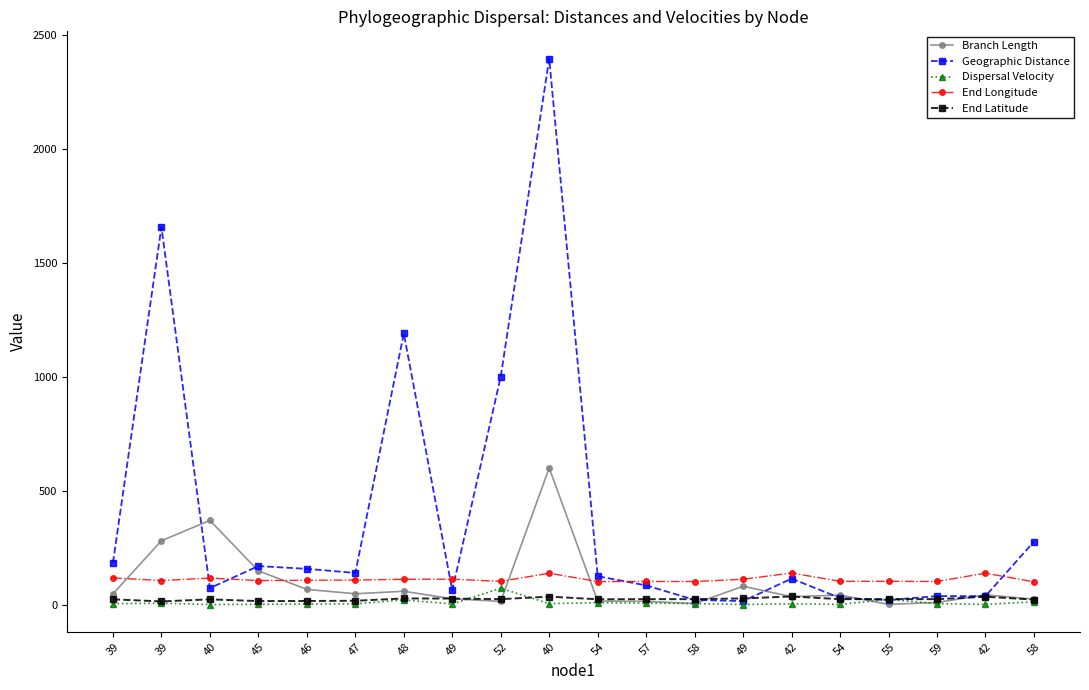

Reading left to right, transcribe all the data shown in this chart.

Branch Length: 46.8	279.9	369.0	147.9	66.5	47.4	58.4	25.3	14.0	599.3	15.3	13.8	4.4	80.3	34.5	41.6	0.9	9.3	42.6	23.6
Geographic Distance: 183.1	1655.8	72.2	168.8	156.7	138.7	1189.2	62.3	1000.0	2394.7	124.5	84.0	20.5	15.2	113.8	28.8	19.8	37.1	37.0	276.4
Dispersal Velocity: 3.9	5.9	0.2	1.1	2.4	2.9	20.4	2.5	71.6	4.0	8.1	6.1	4.6	0.2	3.3	0.7	22.7	4.0	0.9	11.7
End Longitude: 116.9	105.3	116.2	105.2	106.6	107.5	110.9	111.3	101.8	137.5	100.7	101.3	101.1	111.0	138.4	102.0	101.8	101.5	137.5	99.8
End Latitude: 23.0	13.7	22.9	15.2	15.7	16.6	26.8	26.4	23.8	34.8	23.2	23.8	23.7	27.0	35.5	23.7	23.7	23.7	34.5	21.7